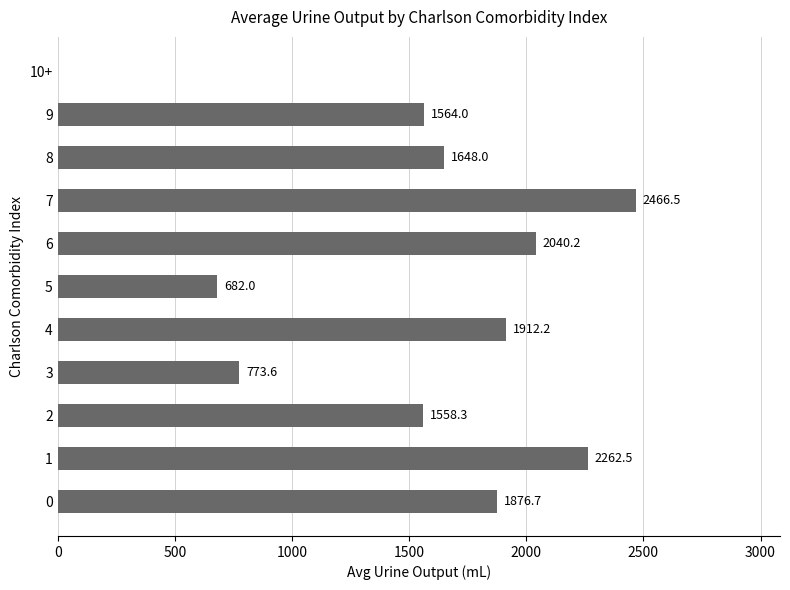

What is the change in value from 3 to 4?

+1138.6